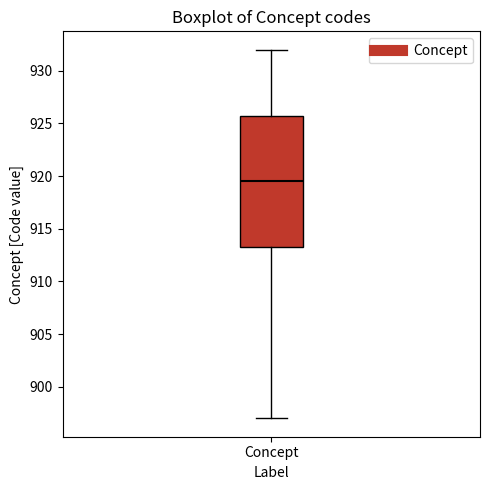

Read this box plot against the y-axis: the position of the median line, the range covered by the box, and the ends of both whiskers. The values are not printed on the chart, so give them approximately, as read against the axis.

median 919.5, box 913.5 to 926.0, whiskers 897.0 to 932.0